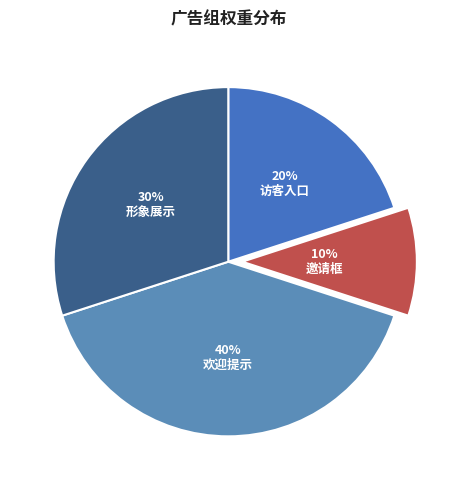

Is there any slice that represents more than half of the pie?

No